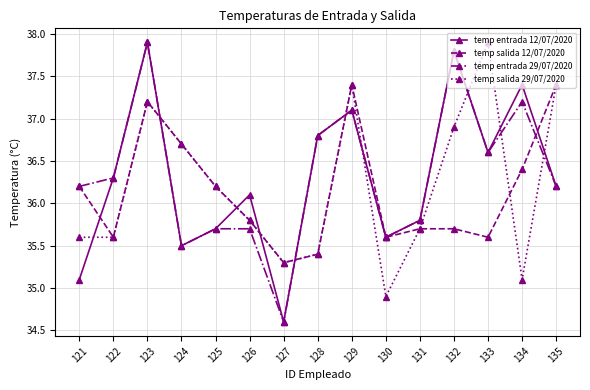

Reading right to left, what are all the values shown in this chart?

temp entrada 12/07/2020: 135=36.2	134=37.4	133=36.6	132=37.8	131=35.8	130=35.6	129=37.1	128=36.8	127=34.6	126=36.1	125=35.7	124=35.5	123=37.9	122=36.3	121=35.1
temp salida 12/07/2020: 135=37.4	134=36.4	133=35.6	132=35.7	131=35.7	130=35.6	129=37.4	128=35.4	127=35.3	126=35.8	125=36.2	124=36.7	123=37.2	122=35.6	121=36.2
temp entrada 29/07/2020: 135=36.2	134=37.2	133=36.6	132=37.8	131=35.8	130=35.6	129=37.1	128=36.8	127=34.6	126=35.7	125=35.7	124=35.5	123=37.9	122=36.3	121=36.2
temp salida 29/07/2020: 135=37.4	134=35.1	133=37.9	132=36.9	131=35.7	130=34.9	129=37.4	128=35.4	127=35.3	126=35.8	125=36.2	124=36.7	123=37.2	122=35.6	121=35.6